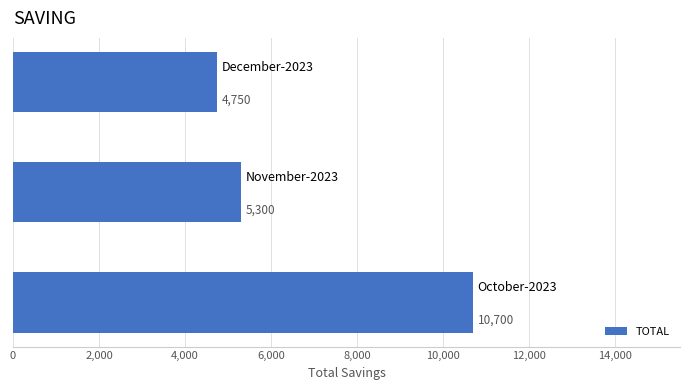

Reading bottom to top, list all the values displayed in this chart.

10700	5300	4750